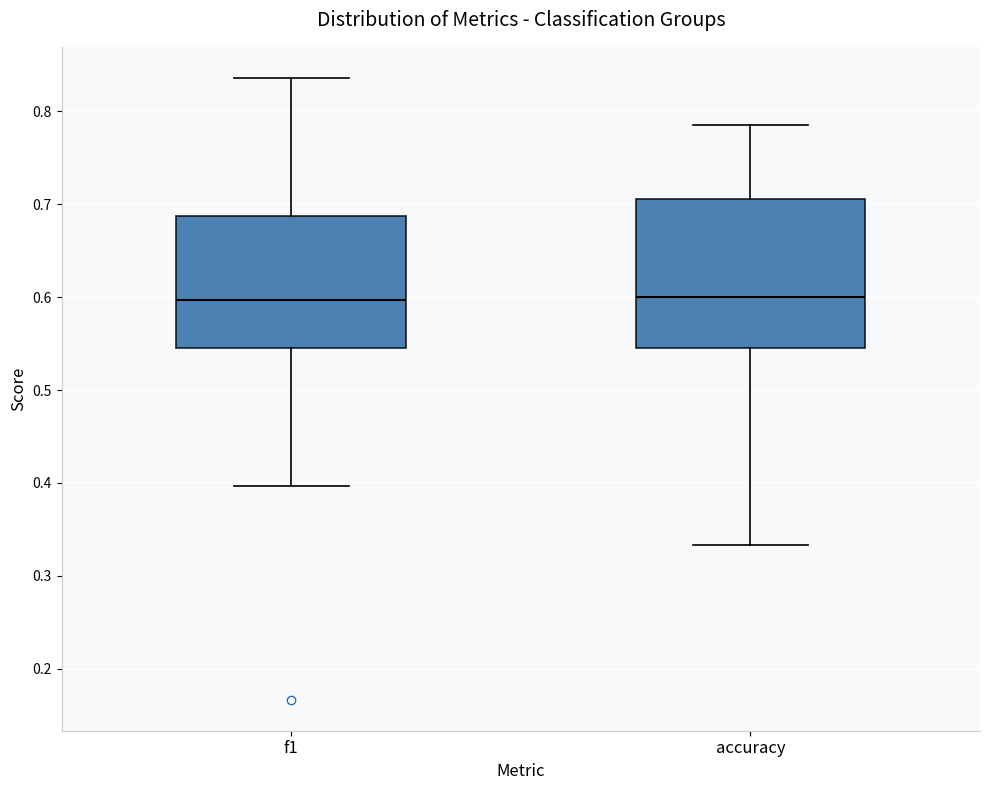

Comparing the boxes themselves (not the whiskers), which one is the tallest?

accuracy